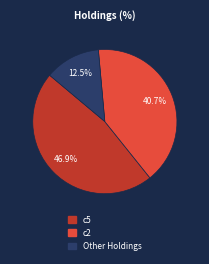

Is there any slice that represents more than half of the pie?

No